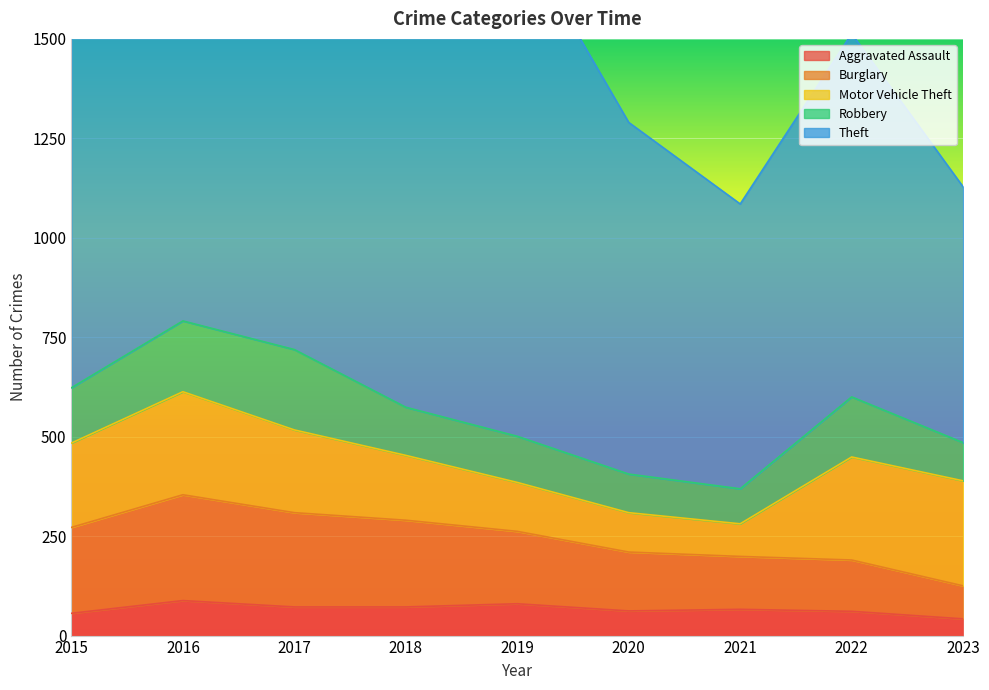

Which category has the highest value in the Aggravated Assault series?

2016